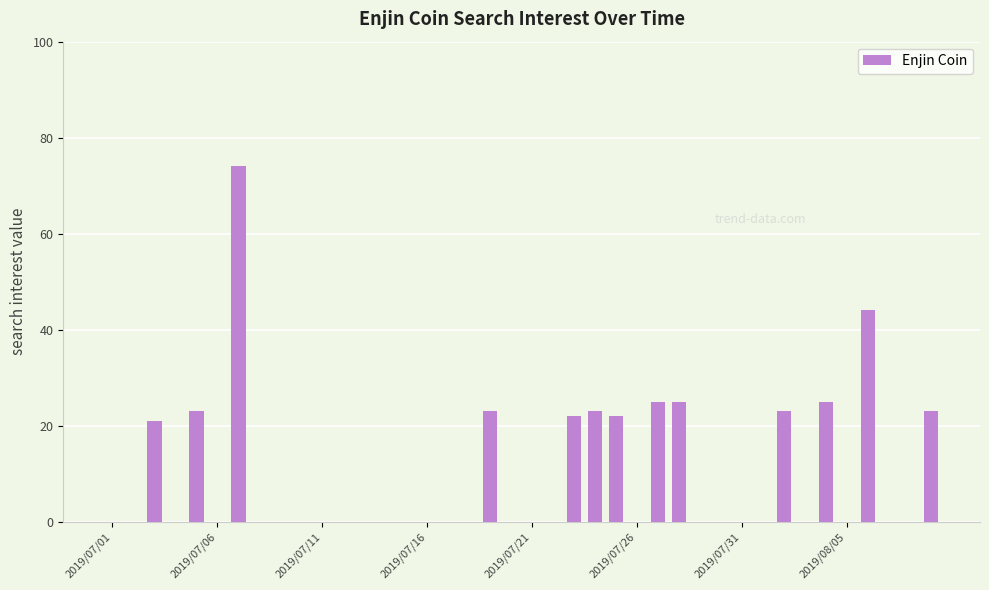

What is the sum of all values?

373